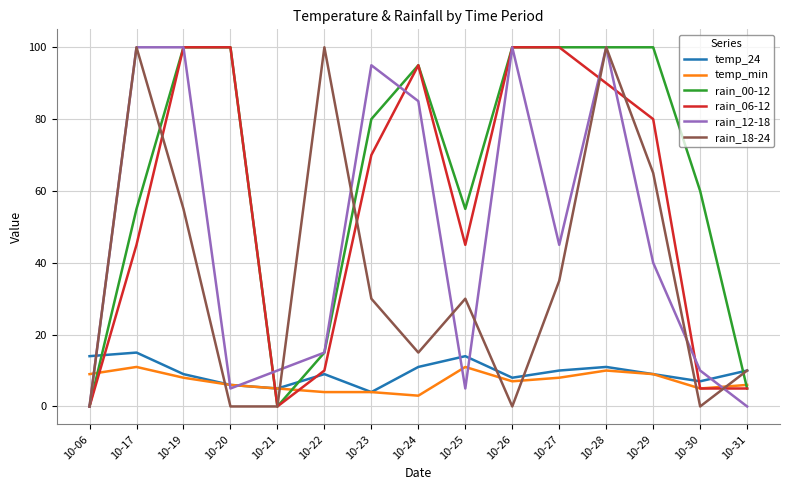

Reading left to right, what are all the values shown in this chart?

temp_24: 10-06=14	10-17=15	10-19=9	10-20=6	10-21=5	10-22=9	10-23=4	10-24=11	10-25=14	10-26=8	10-27=10	10-28=11	10-29=9	10-30=7	10-31=10
temp_min: 10-06=9	10-17=11	10-19=8	10-20=6	10-21=5	10-22=4	10-23=4	10-24=3	10-25=11	10-26=7	10-27=8	10-28=10	10-29=9	10-30=5	10-31=6
rain_00-12: 10-06=0	10-17=55	10-19=100	10-20=100	10-21=0	10-22=15	10-23=80	10-24=95	10-25=55	10-26=100	10-27=100	10-28=100	10-29=100	10-30=60	10-31=5
rain_06-12: 10-06=0	10-17=45	10-19=100	10-20=100	10-21=0	10-22=10	10-23=70	10-24=95	10-25=45	10-26=100	10-27=100	10-28=90	10-29=80	10-30=5	10-31=5
rain_12-18: 10-06=0	10-17=100	10-19=100	10-20=5	10-21=10	10-22=15	10-23=95	10-24=85	10-25=5	10-26=100	10-27=45	10-28=100	10-29=40	10-30=10	10-31=0
rain_18-24: 10-06=0	10-17=100	10-19=55	10-20=0	10-21=0	10-22=100	10-23=30	10-24=15	10-25=30	10-26=0	10-27=35	10-28=100	10-29=65	10-30=0	10-31=10